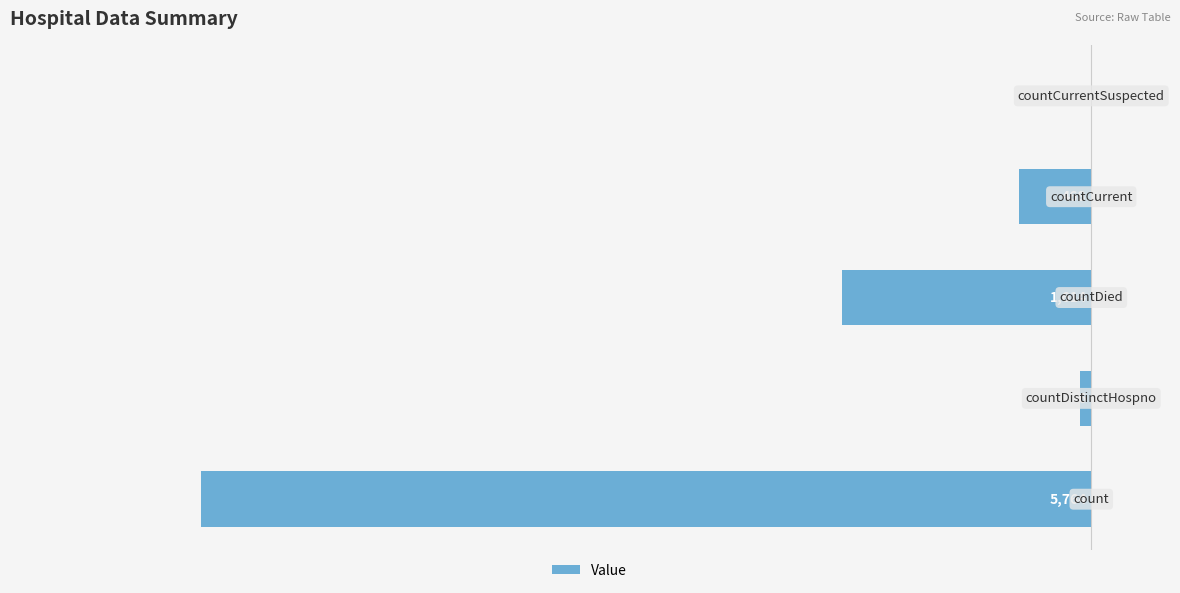

What is the difference between the maximum and minimum values?

5764